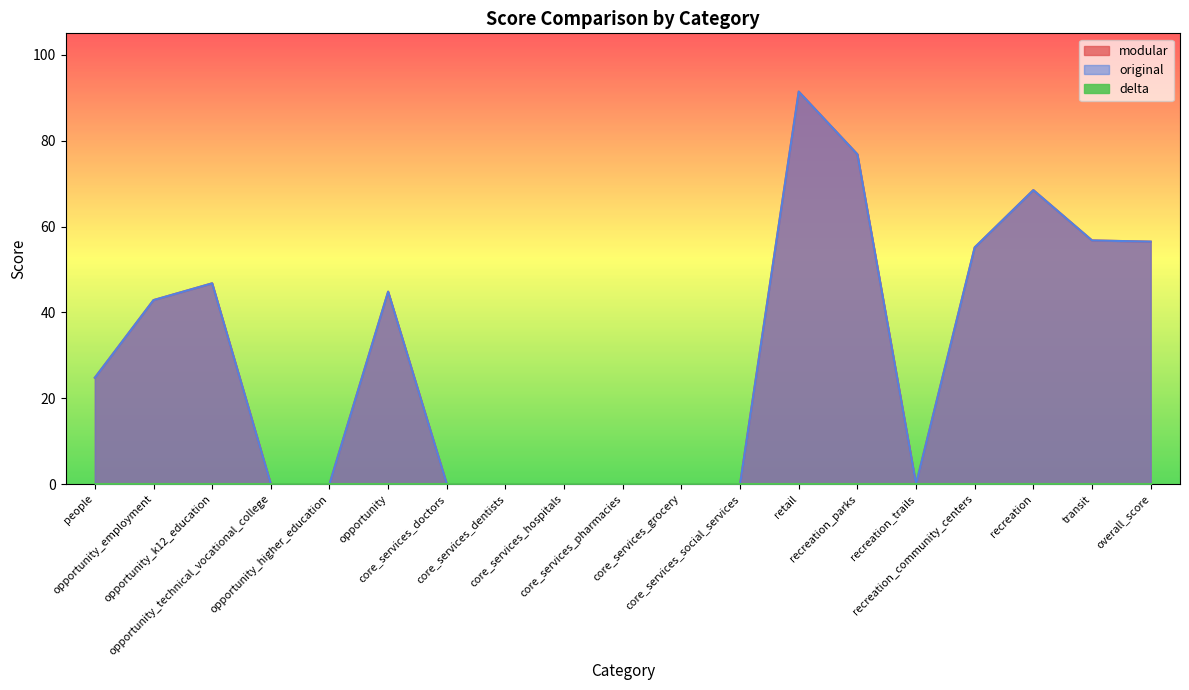

True or false: modular has a value of 44.8 at opportunity.

True